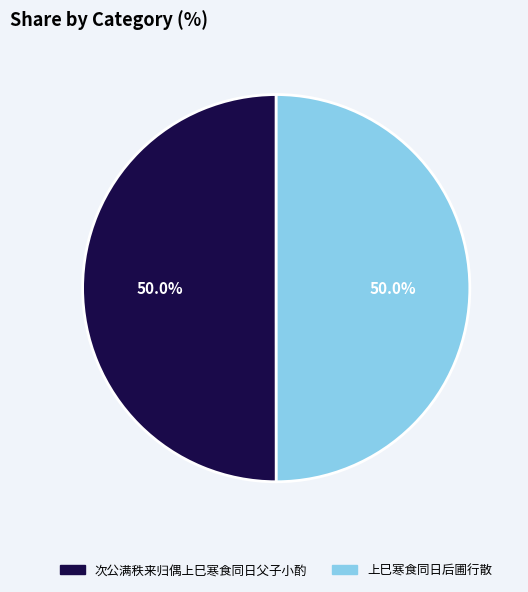

What is the total percentage of 上巳寒食同日后圃行散 and 次公满秩来归偶上巳寒食同日父子小酌?

100.0%